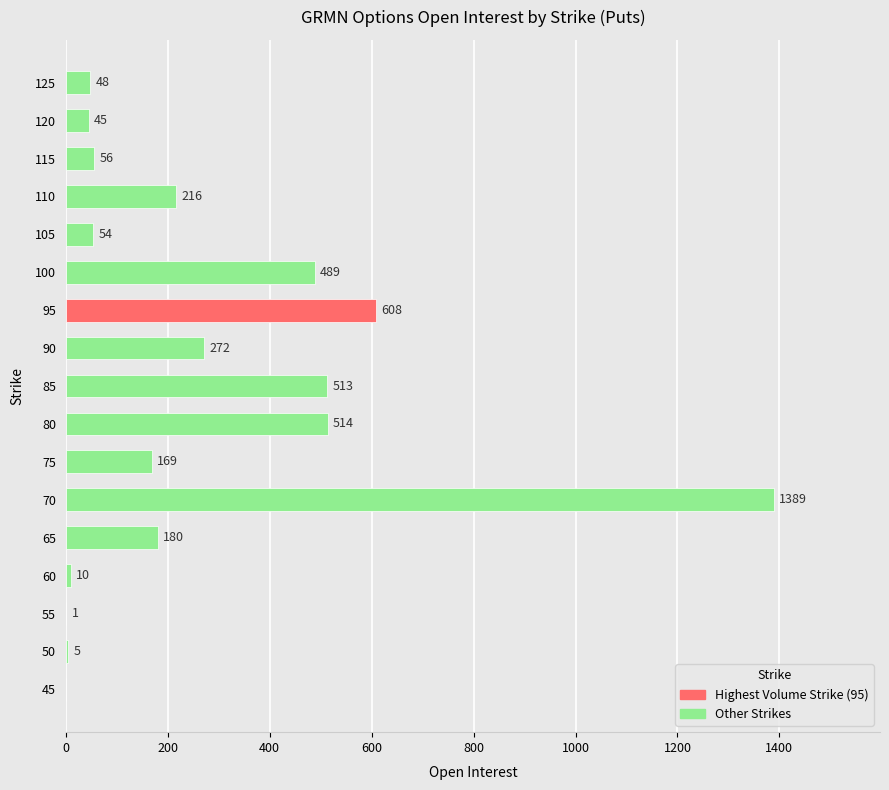

Reading top to bottom, list all the values displayed in this chart.

125=48	120=45	115=56	110=216	105=54	100=489	95=608	90=272	85=513	80=514	75=169	70=1389	65=180	60=10	55=1	50=5	45=0